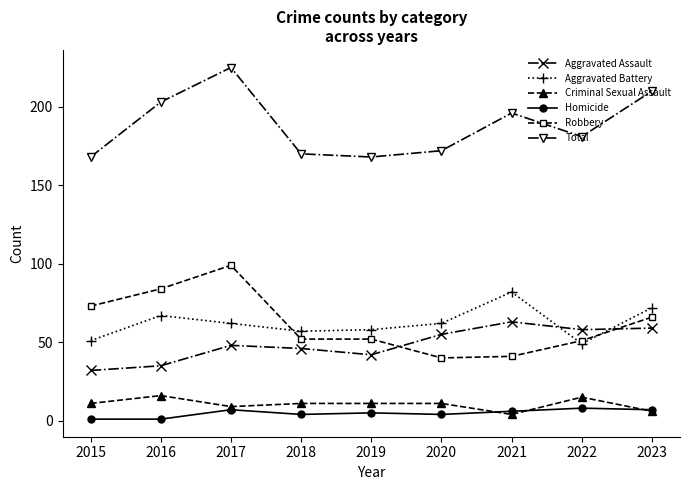

Reading right to left, transcribe all the data shown in this chart.

Aggravated Assault: 59	58	63	55	42	46	48	35	32
Aggravated Battery: 72	49	82	62	58	57	62	67	51
Criminal Sexual Assault: 6	15	4	11	11	11	9	16	11
Homicide: 7	8	6	4	5	4	7	1	1
Robbery: 66	51	41	40	52	52	99	84	73
Total: 210	181	196	172	168	170	225	203	168